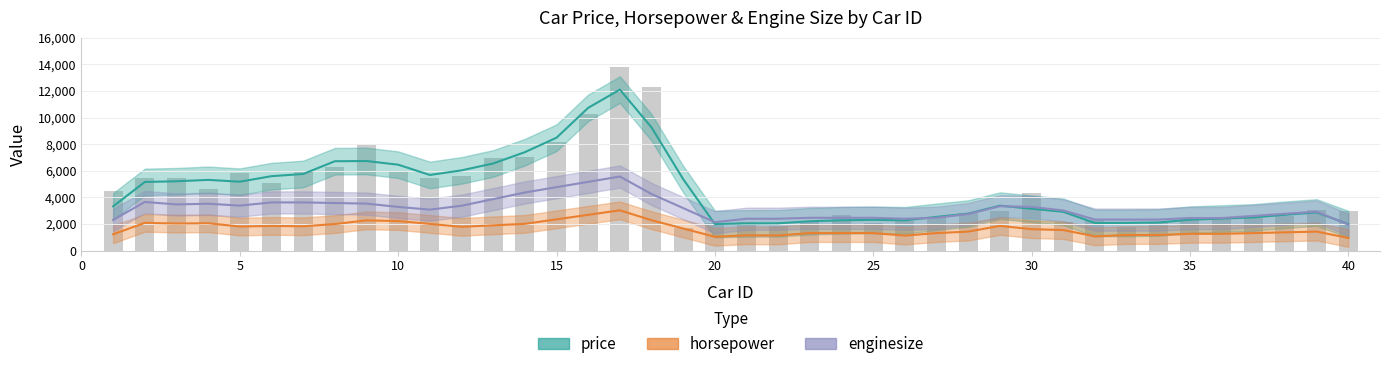

List the series in order of their peak value, lowest first.

horsepower, enginesize, price